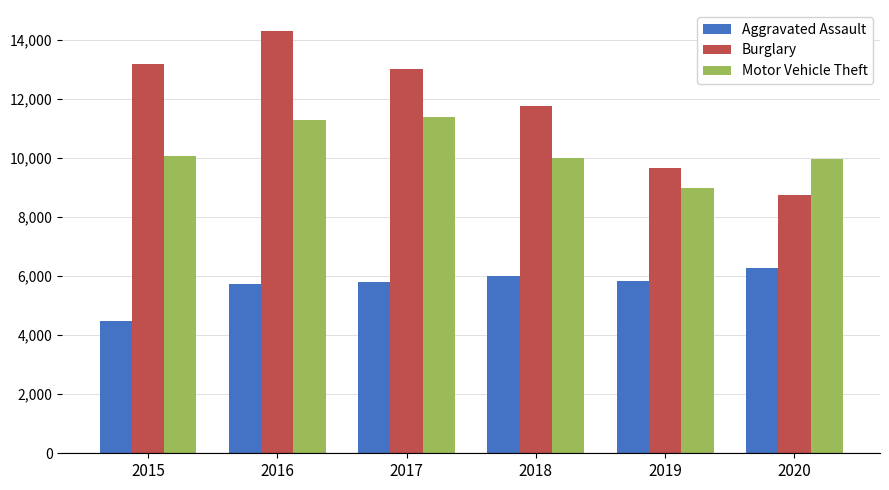

Is it true that Burglary equals 9639 at 2019?

True